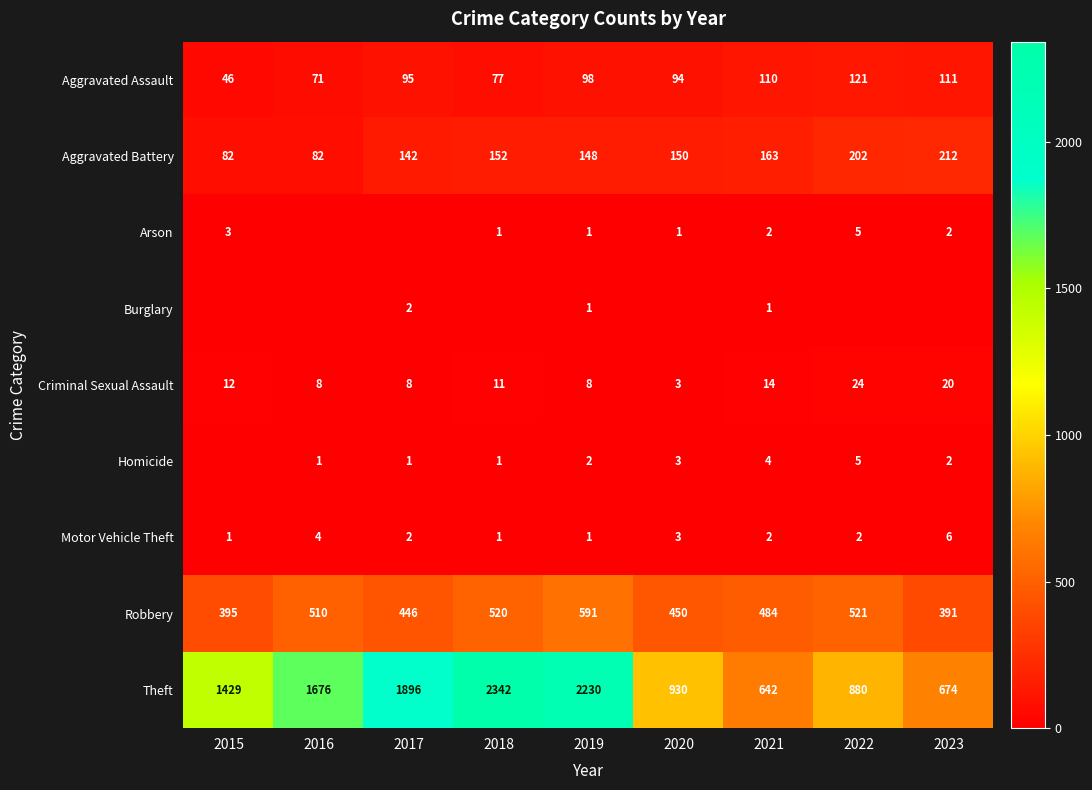

What is the spread (max minus min) of values at 2021?

641